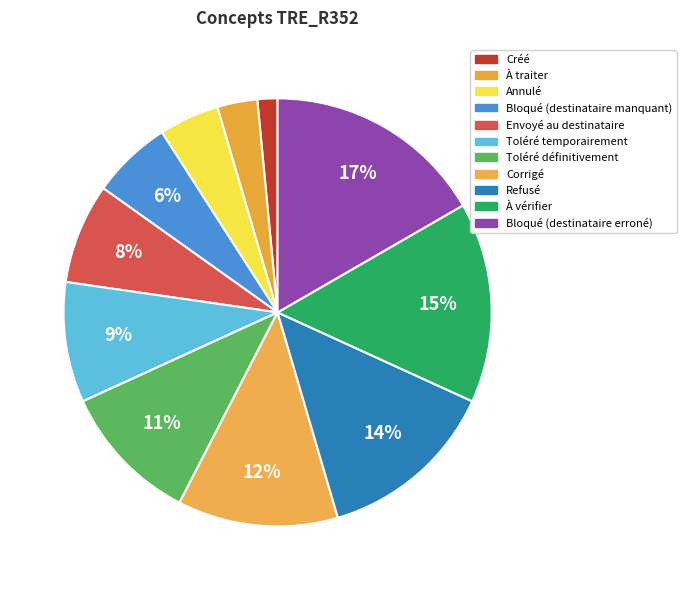

Which slice is the smallest?

Créé